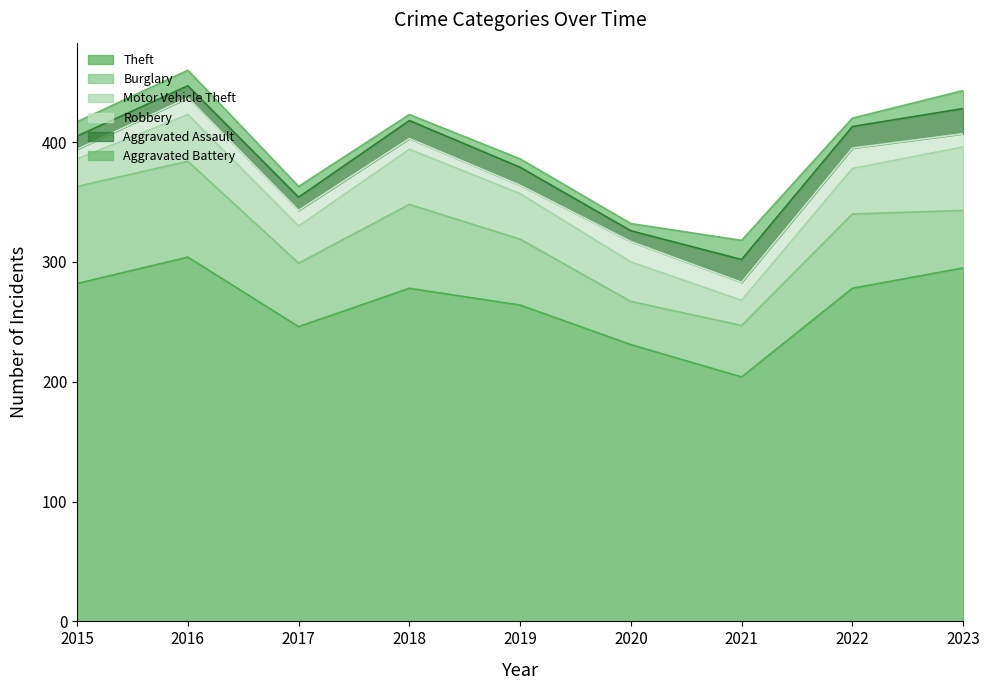

How many series are shown in this chart?

6